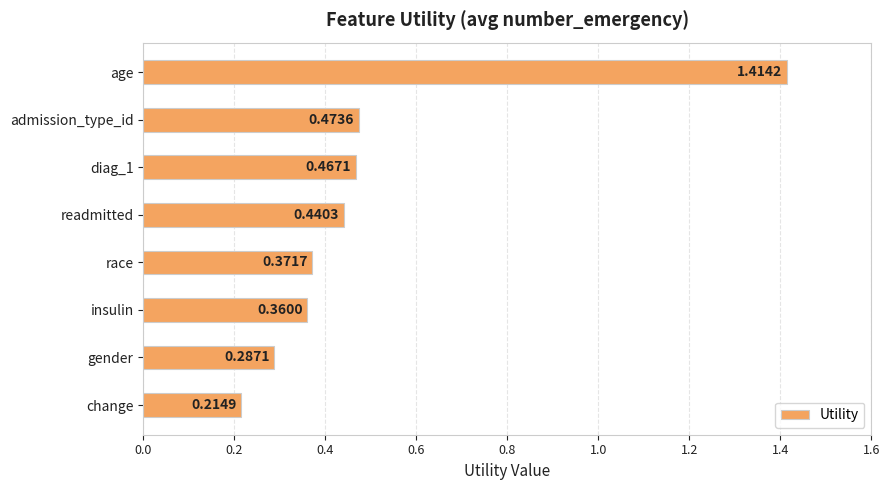

Which label corresponds to the largest value in the chart?

age